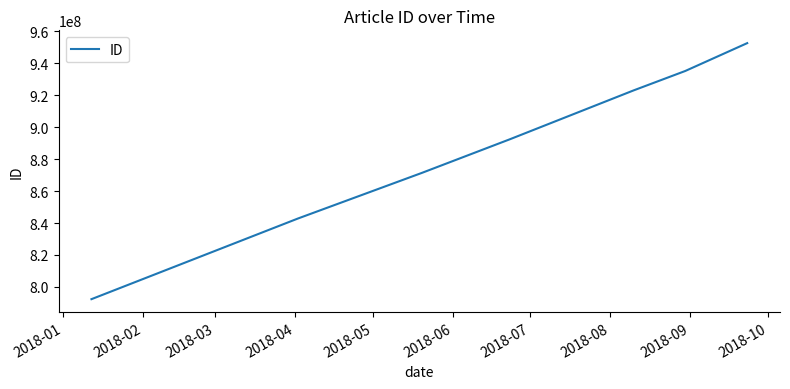

True or false: the data has more than 0 interior local peaks.

False